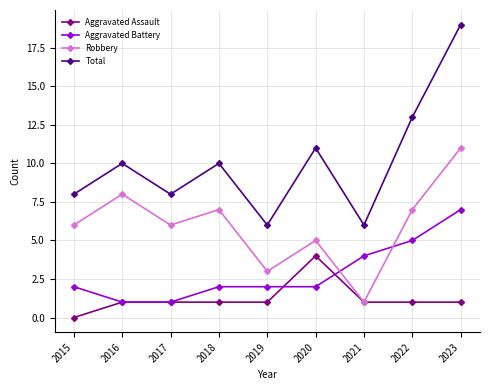

What value does the Aggravated Assault series have at 2017?

1